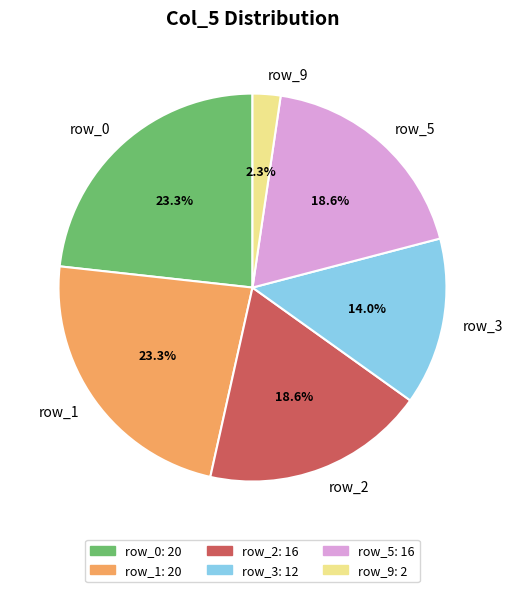

To the nearest percent, what portion does row_9 represent?

2%